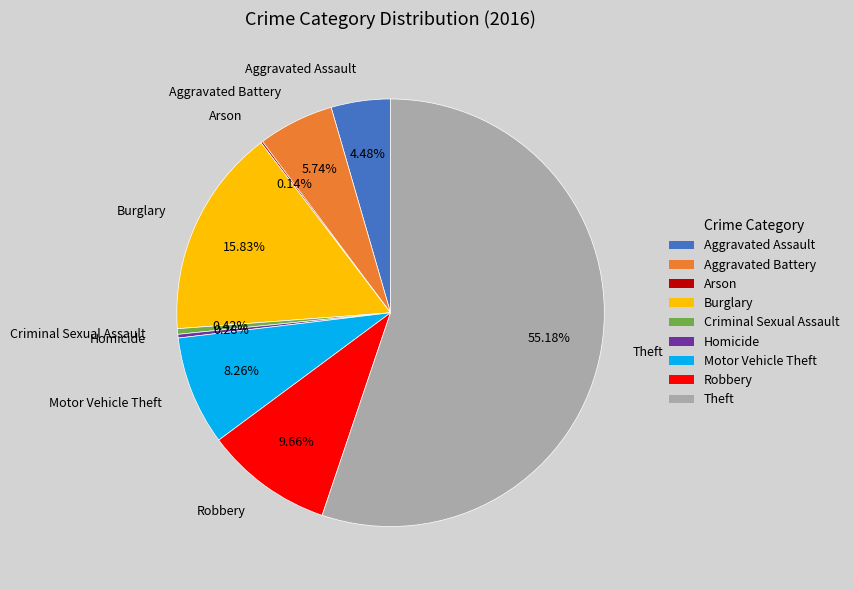

Is there any slice that represents more than half of the pie?

Yes